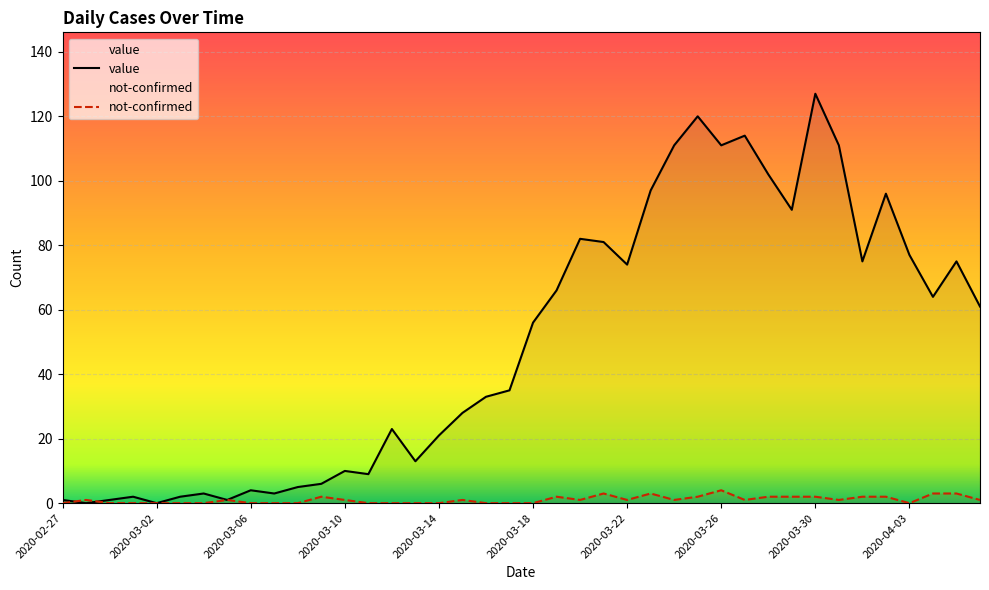

Which series has the largest range (max minus min)?

value